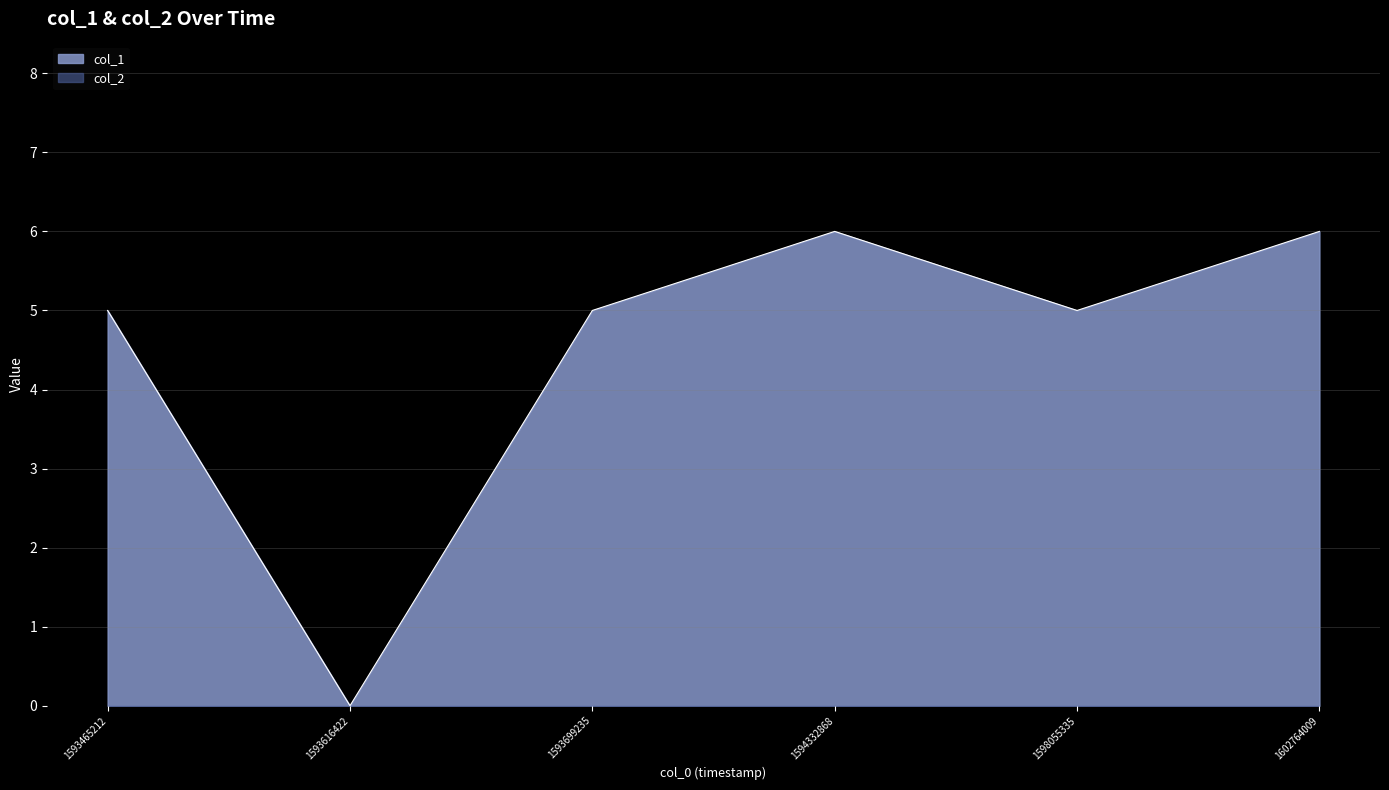

Count the values in the range 5 to 6.

5